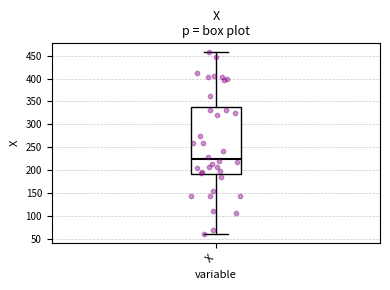

Where does the upper whisker of the box for X end on the y-axis? The values are not printed on the chart, so give them approximately, as read against the axis.

455